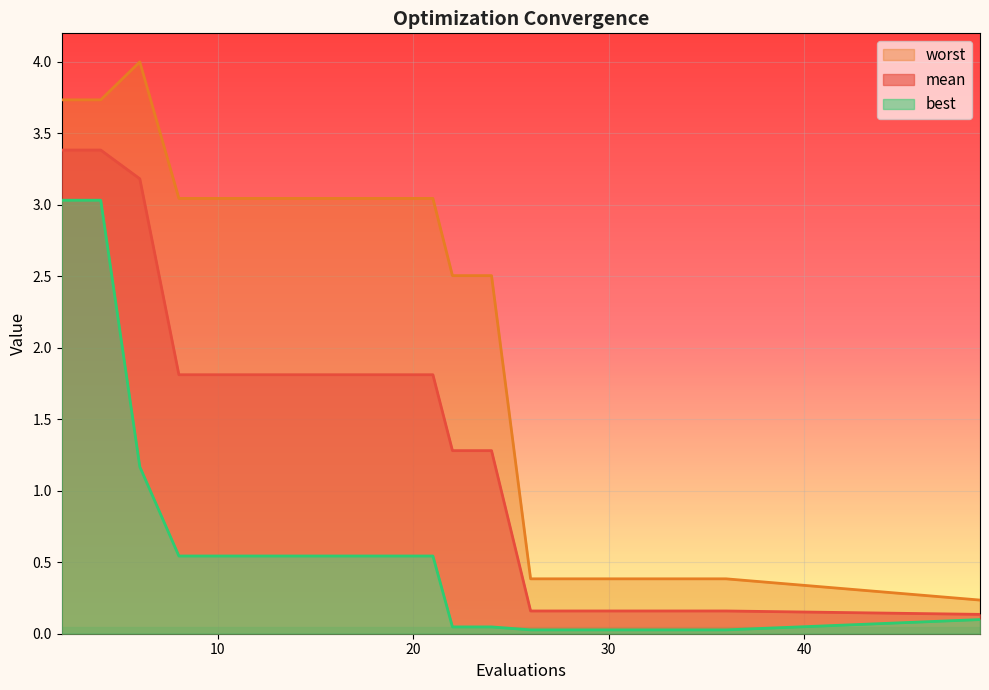

Between 14 and 30, which is larger?

14